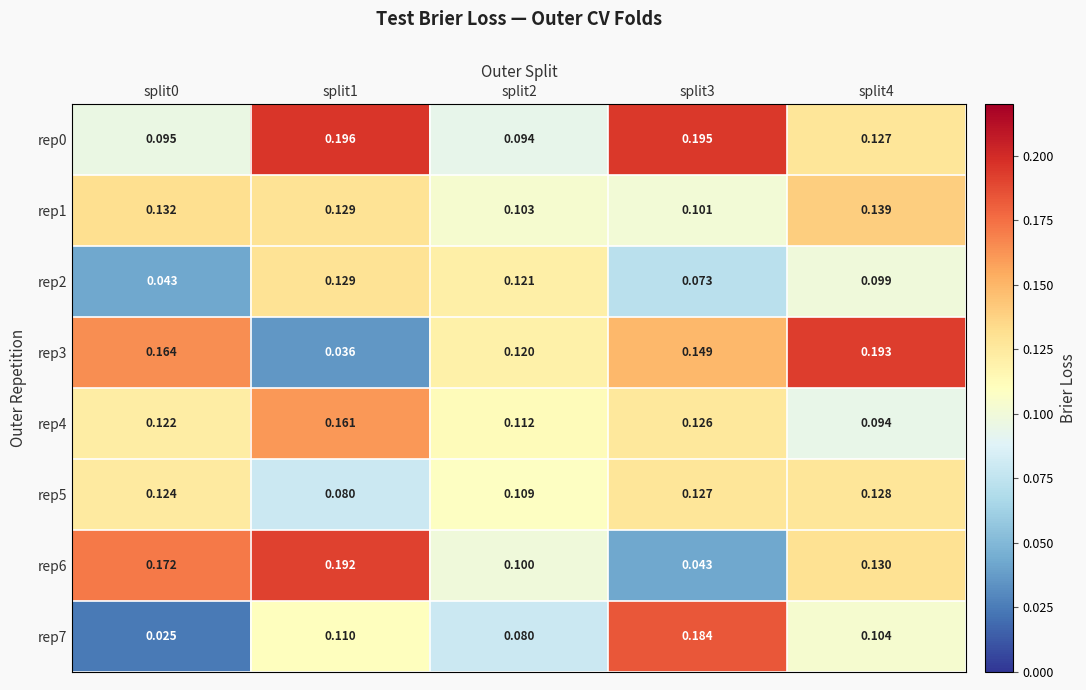

Is the value of rep5 at split4 greater than the value of rep2 at split3?

Yes